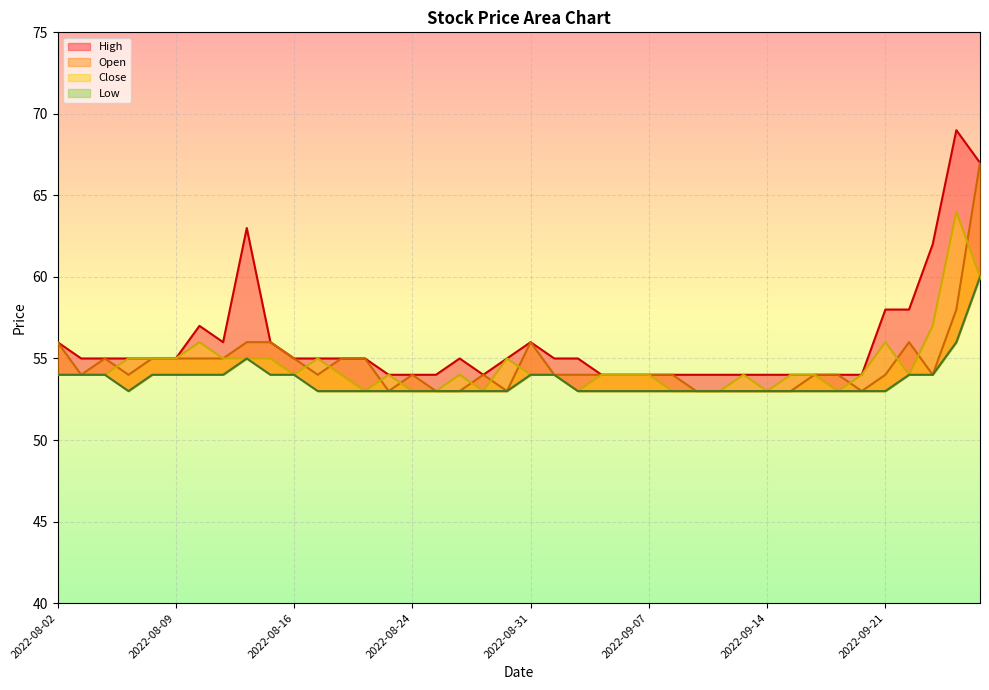

What position from the left is 2022-08-26?

18